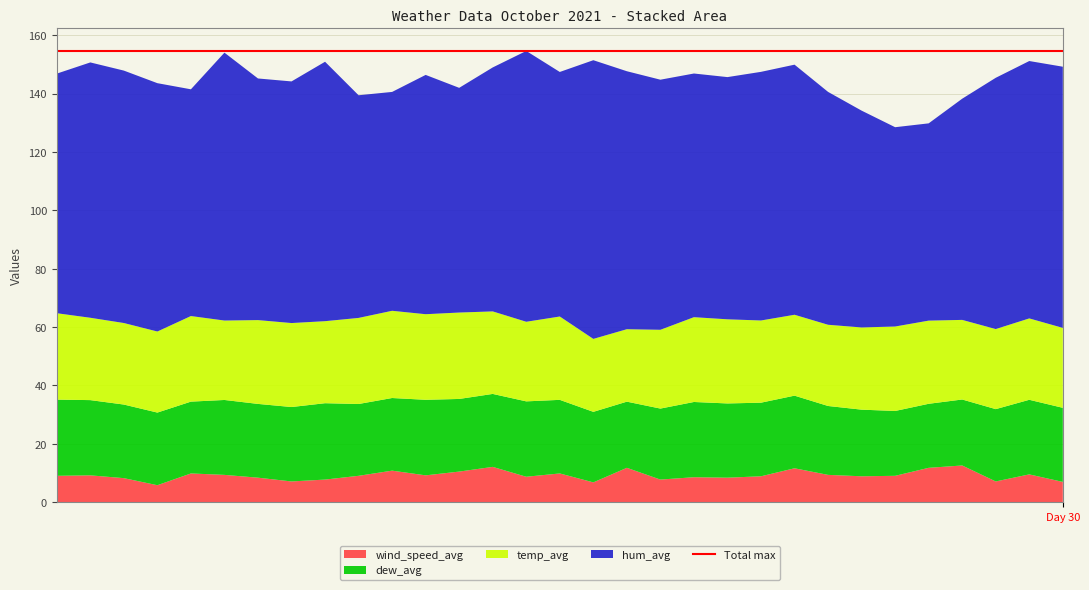

Reading left to right, what are all the values shown in this chart?

hum_avg: 0=82.1	1=87.5	2=86.5	3=85.1	4=77.7	5=91.8	6=82.8	7=82.8	8=88.9	9=76.3	10=75.0	11=82.0	12=77.0	13=83.6	14=92.8	15=83.8	16=95.5	17=88.4	18=85.7	19=83.5	20=83.0	21=85.2	22=85.7	23=79.8	24=74.3	25=68.3	26=67.6	27=75.8	28=86.1	29=88.2	30=89.5
temp_avg: 0=29.6	1=28.2	2=27.9	3=27.8	4=29.3	5=27.2	6=28.7	7=28.8	8=28.1	9=29.5	10=29.9	11=29.3	12=29.6	13=28.3	14=27.3	15=28.6	16=25.0	17=24.8	18=27.0	19=29.1	20=28.8	21=28.2	22=27.7	23=27.8	24=28.2	25=28.9	26=28.5	27=27.3	28=27.4	29=27.9	30=27.4
dew_avg: 0=26.1	1=25.8	2=25.2	3=24.9	4=24.6	5=25.7	6=25.3	7=25.5	8=26.2	9=24.6	10=24.9	11=25.9	12=24.9	13=25.0	14=25.8	15=25.2	16=24.2	17=22.7	18=24.3	19=25.8	20=25.4	21=25.2	22=24.9	23=23.6	24=22.8	25=22.2	26=21.9	27=22.6	28=24.8	29=25.6	30=25.4
wind_speed_avg: 0=9.0	1=9.2	2=8.2	3=5.8	4=9.8	5=9.3	6=8.4	7=7.1	8=7.7	9=9.0	10=10.8	11=9.2	12=10.5	13=12.1	14=8.7	15=9.8	16=6.8	17=11.8	18=7.7	19=8.5	20=8.4	21=8.8	22=11.6	23=9.3	24=8.8	25=9.0	26=11.8	27=12.6	28=7.1	29=9.5	30=6.9